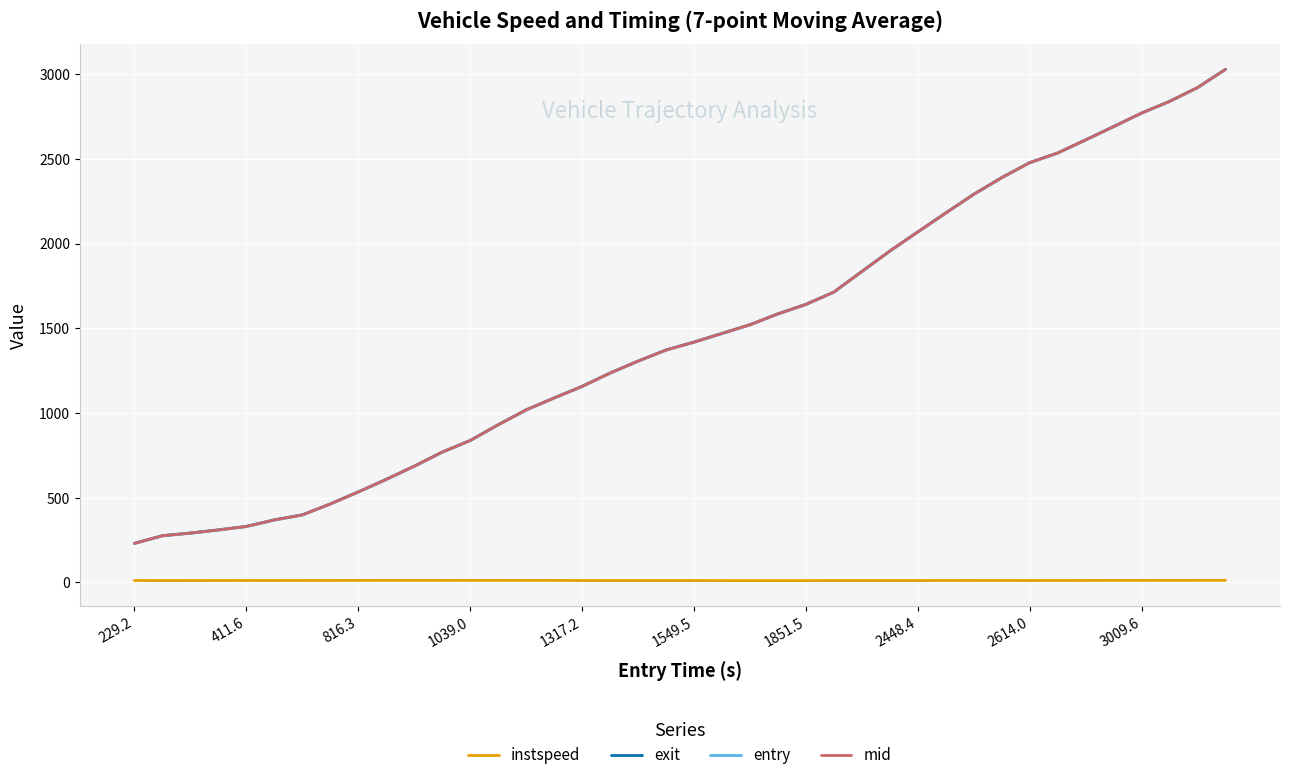

What is the difference between the maximum and minimum values in the instspeed series?

2.0